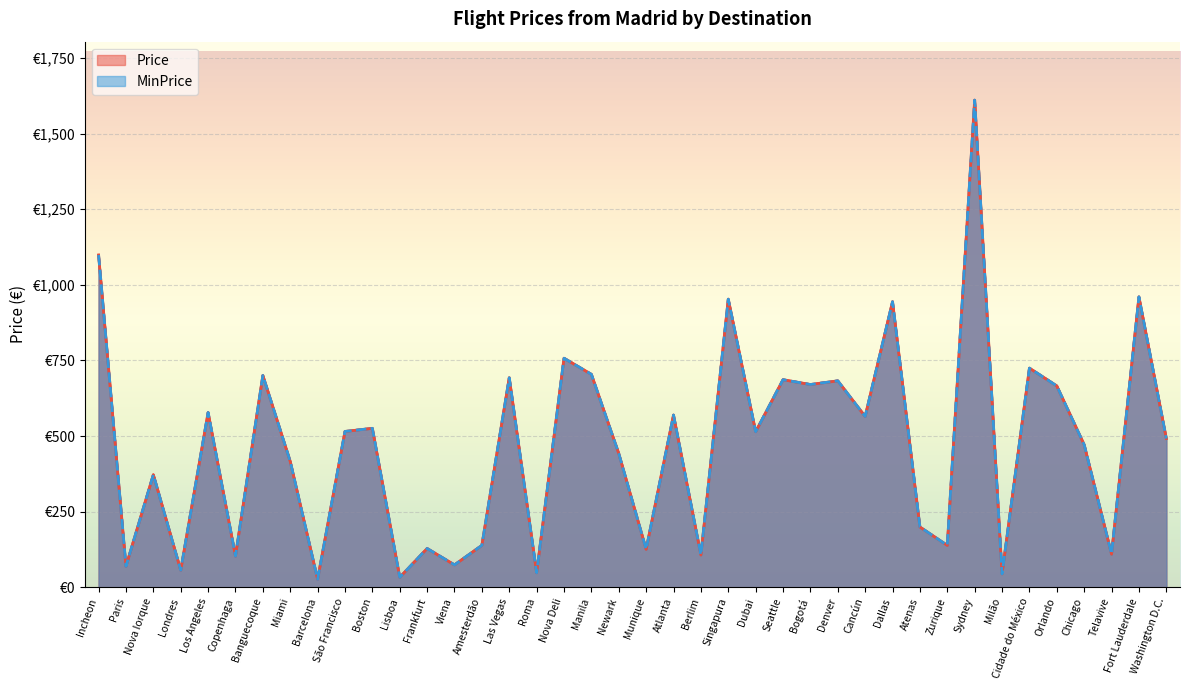

Where is the first local maximum for MinPrice?

Nova Iorque